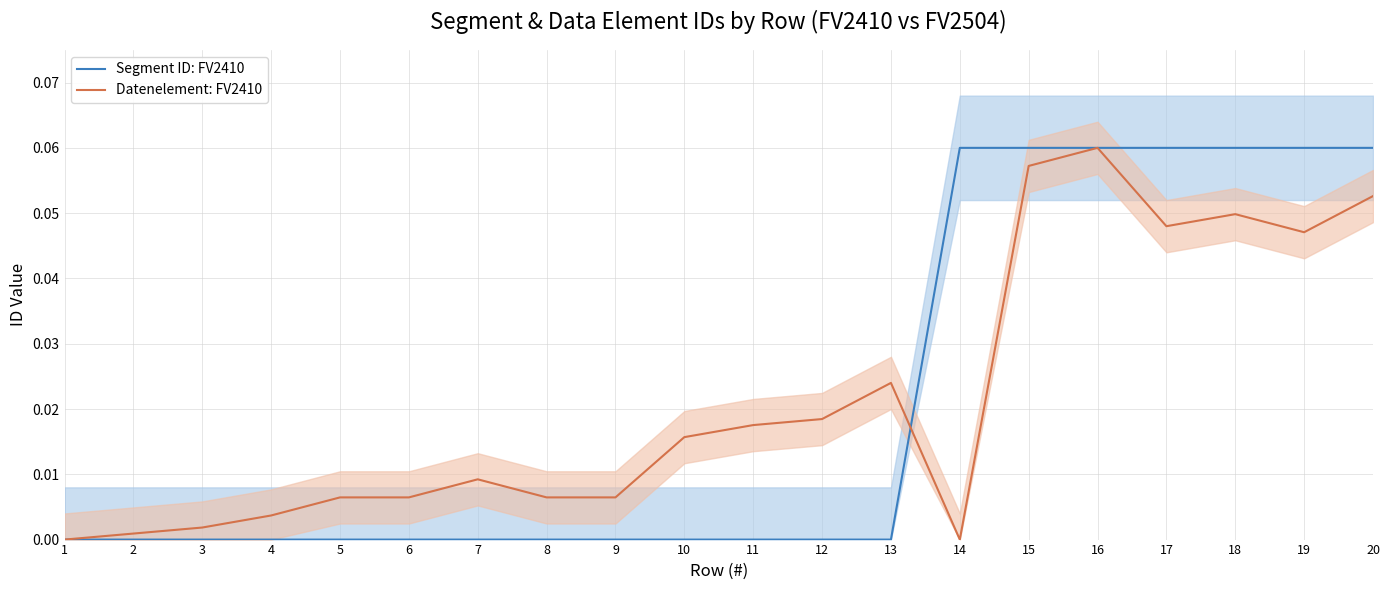

Reading left to right, transcribe all the data shown in this chart.

Segment ID: FV2410: 0.0	0.0	0.0	0.0	0.0	0.0	0.0	0.0	0.0	0.0	0.0	0.0	0.0	0.1	0.1	0.1	0.1	0.1	0.1	0.1
Datenelement: FV2410: 0.0	0.0	0.0	0.0	0.0	0.0	0.0	0.0	0.0	0.0	0.0	0.0	0.0	0.0	0.1	0.1	0.0	0.0	0.0	0.1